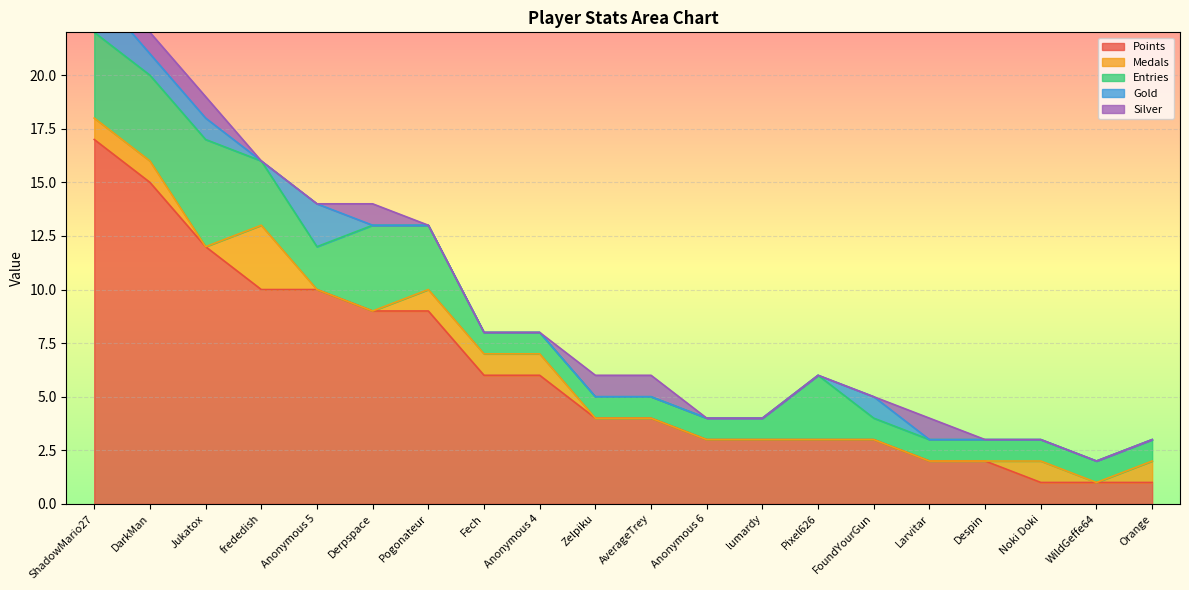

What are all the series names shown in the legend?

Points, Medals, Entries, Gold, Silver